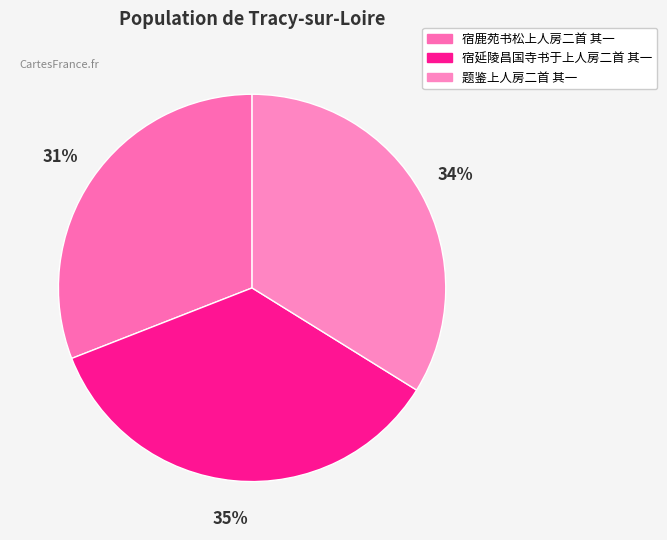

Combined, what portion of the pie is 宿鹿苑书松上人房二首 其一 and 宿延陵昌国寺书于上人房二首 其一?

66.2%